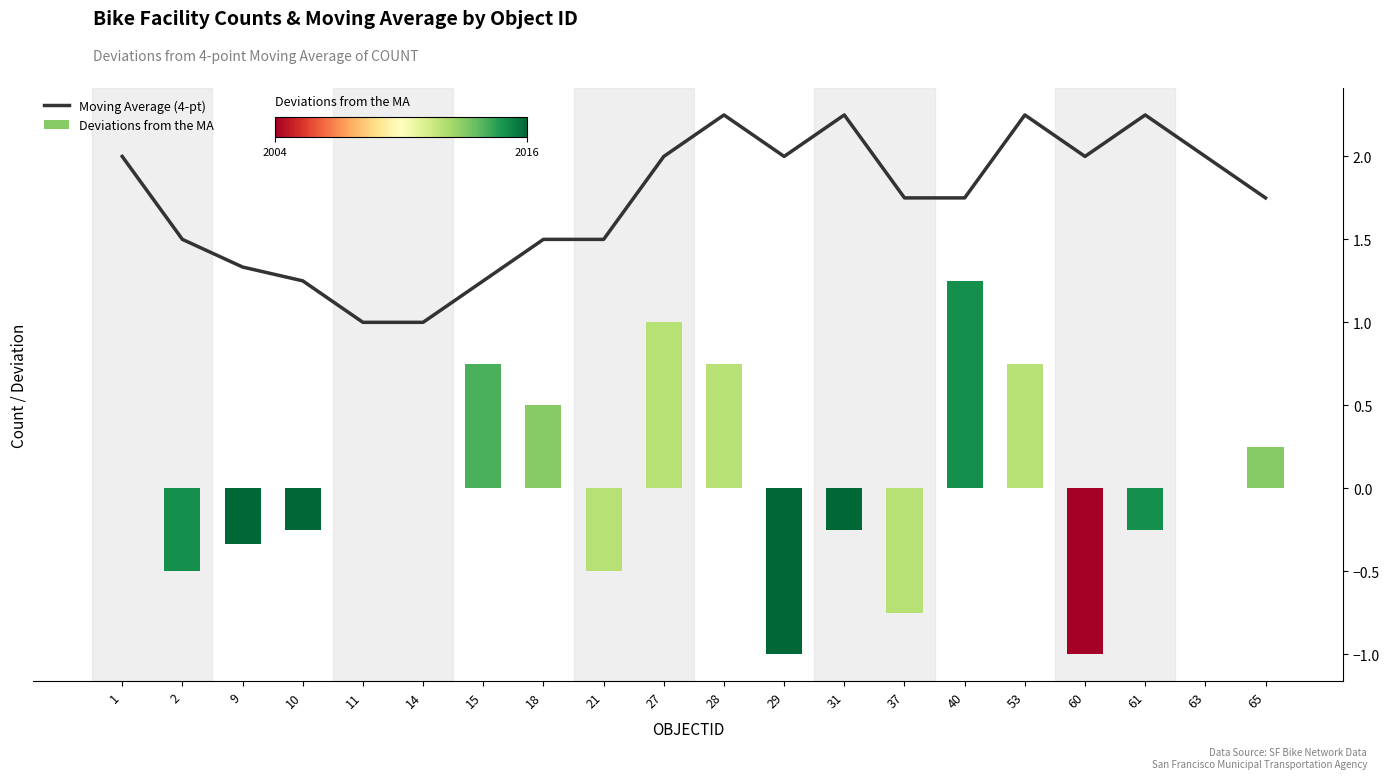

What is the average value?

1.7